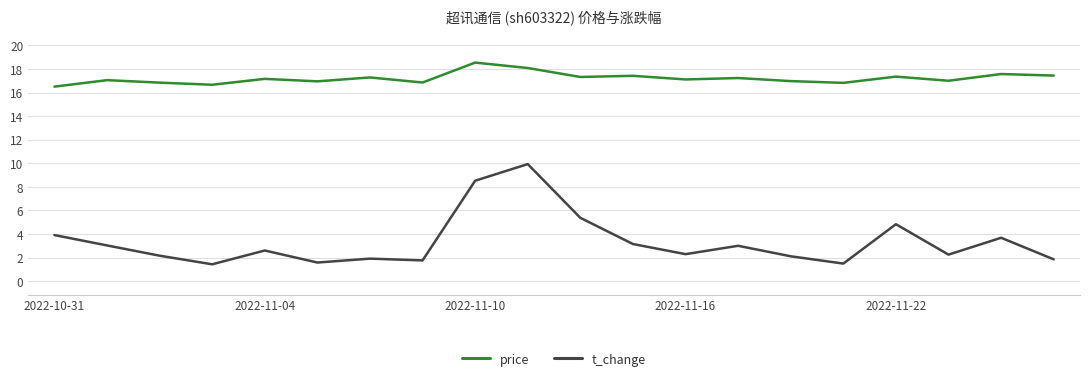

Which series has the largest total across all categories?

price